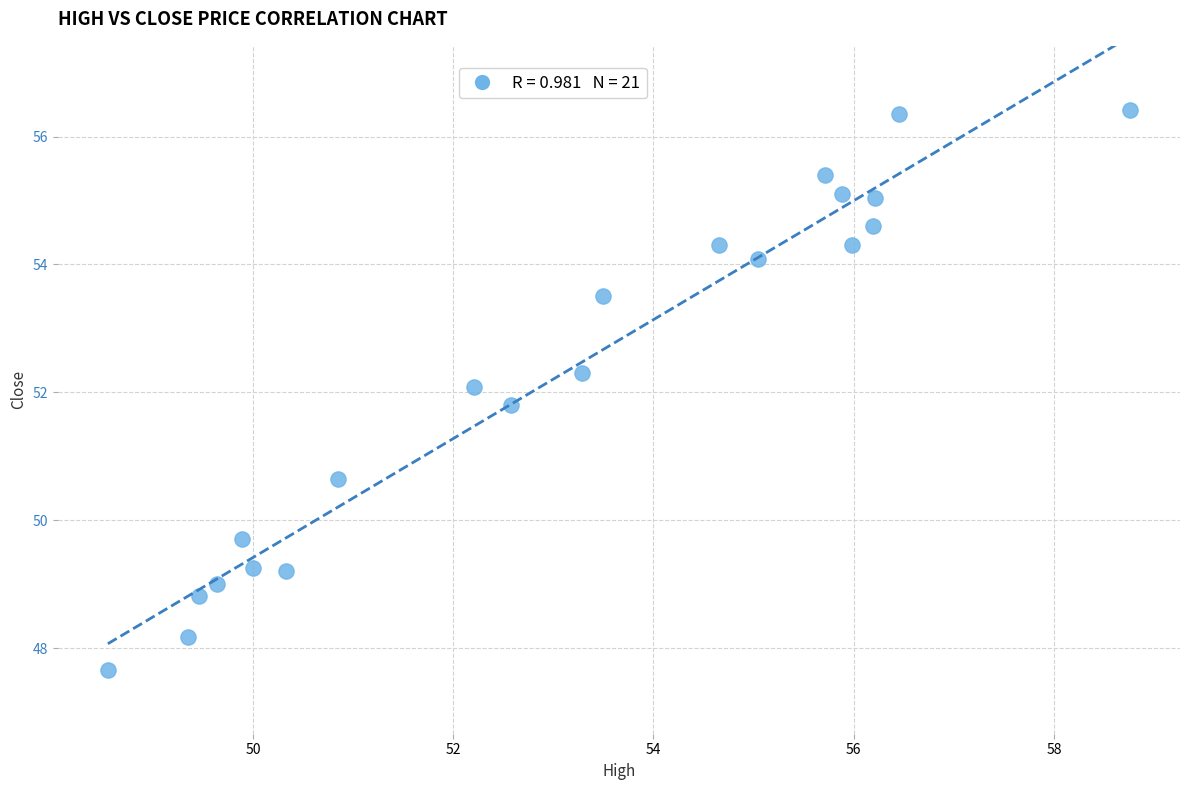

What is the range of Y values (max minus min)?

8.8